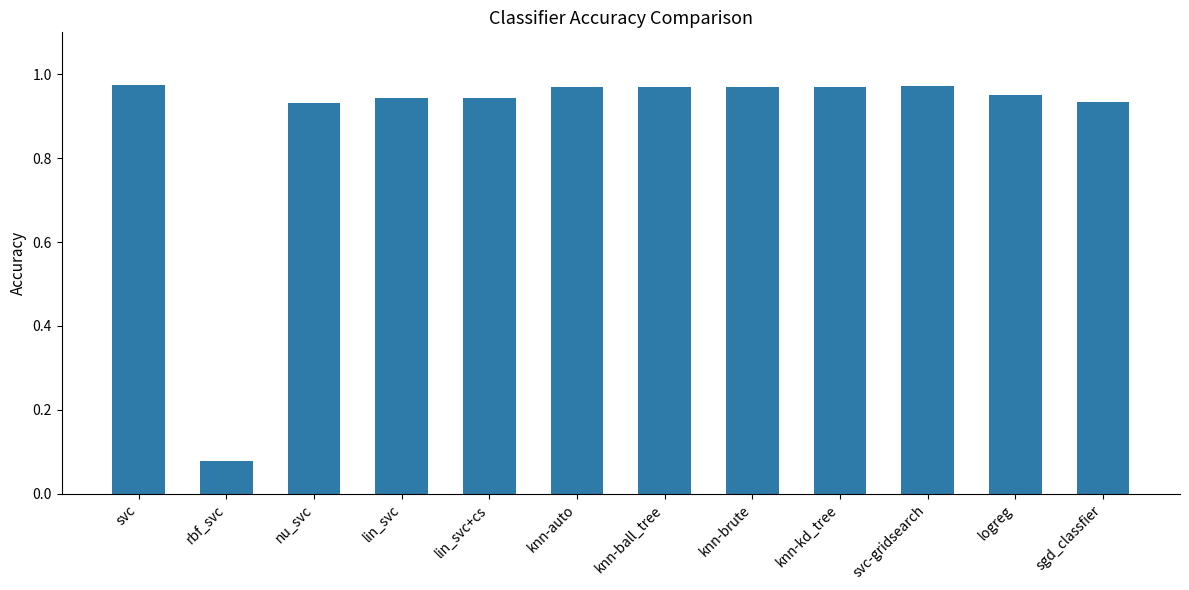

Where is the data nearest to the value 0?

rbf_svc